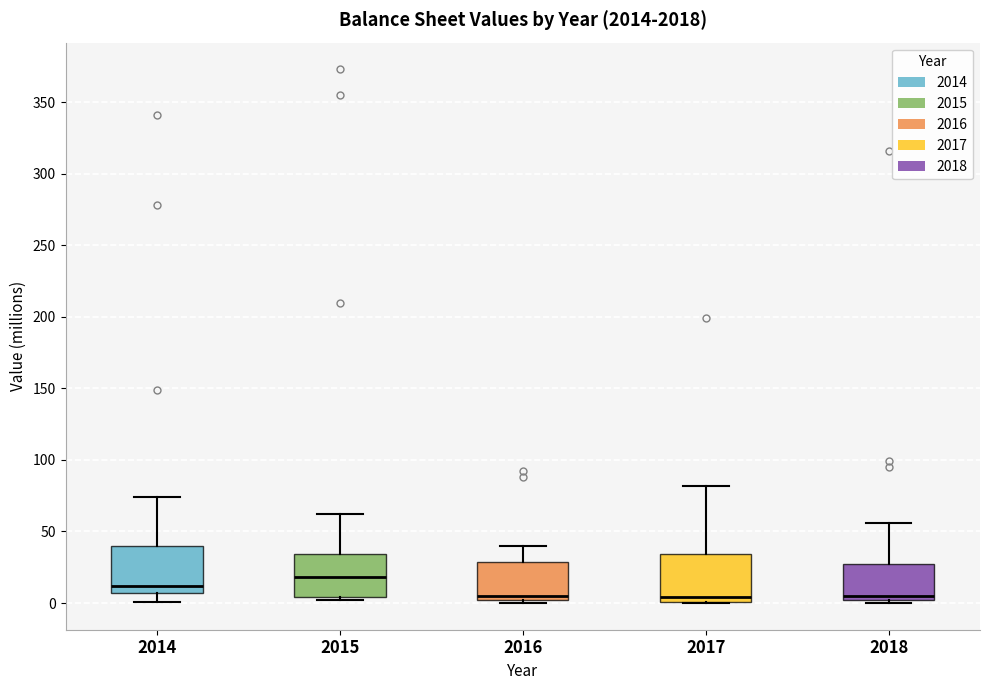

Reading left to right, read every box against the y-axis: the position of its median line, the range the box covers, and the ends of its whiskers. The values are not printed on the chart, so give them approximately, as read against the axis.

2014: median 10, box 5 to 40, whiskers 0 to 75
2015: median 20, box 5 to 35, whiskers 0 to 60
2016: median 5, box 0 to 30, whiskers 0 (just below the box's lower edge) to 40
2017: median 5, box 0 to 35, whiskers 0 to 80
2018: median 5, box 0 to 25, whiskers 0 (just below the box's lower edge) to 55